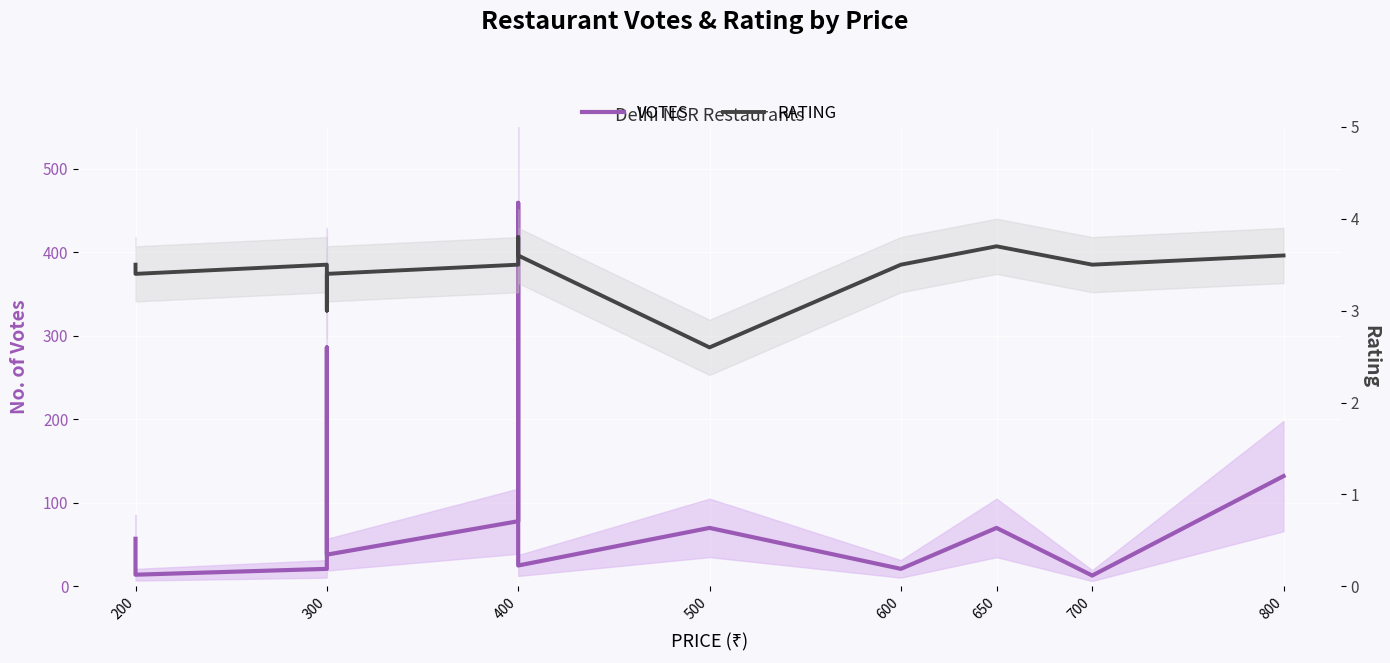

Count the number of categories in the chart.

14